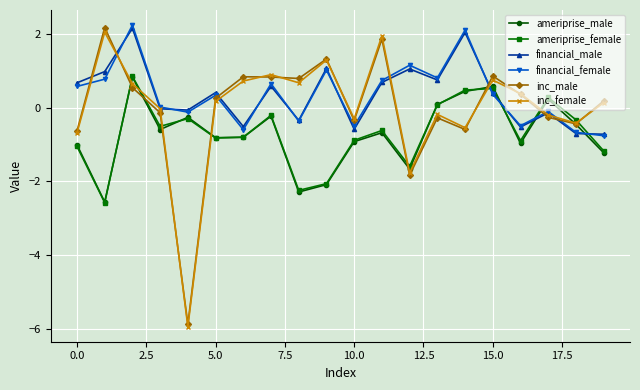

After their last crossing, which series has the higher values: financial_male or ameriprise_male?

financial_male